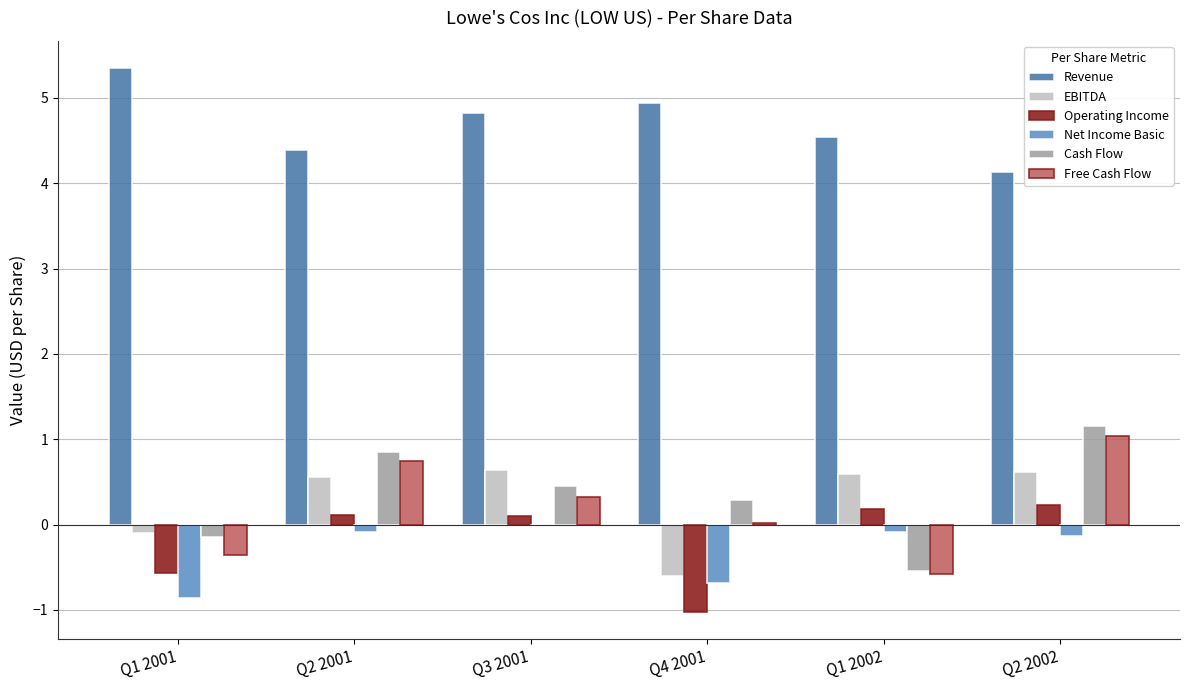

What is the highest value of the Revenue series?

5.3